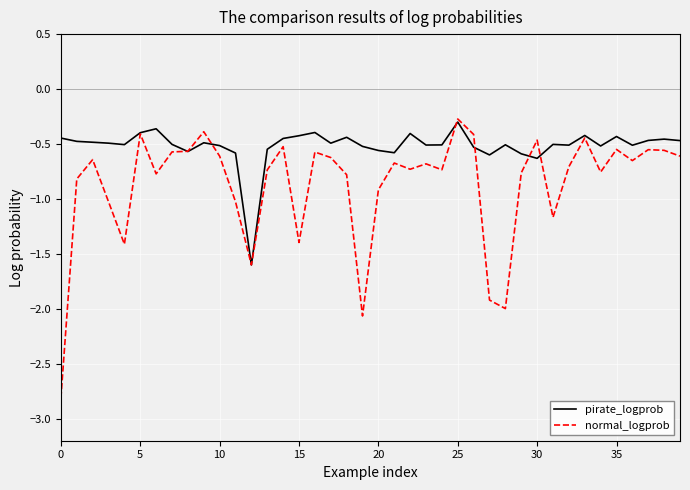

List the series in order of their overall mean, highest first.

pirate_logprob, normal_logprob